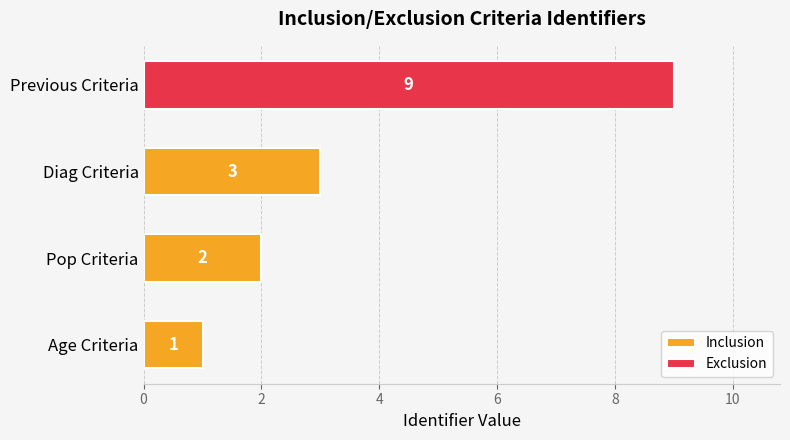

Is it true that the value at Diag Criteria is 3?

True